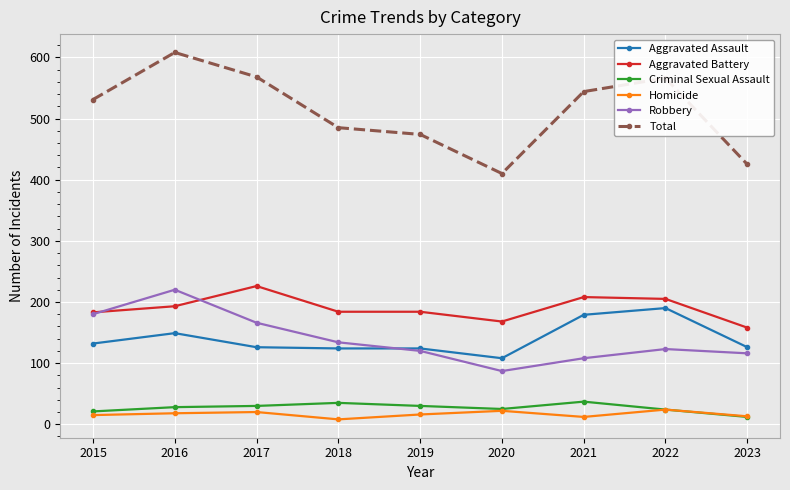

What is the value of the Aggravated Battery point at the 1st from the left?

183